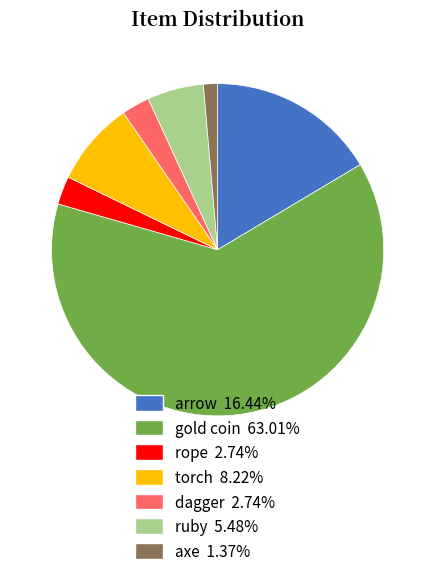

Is there a majority slice in this chart?

Yes